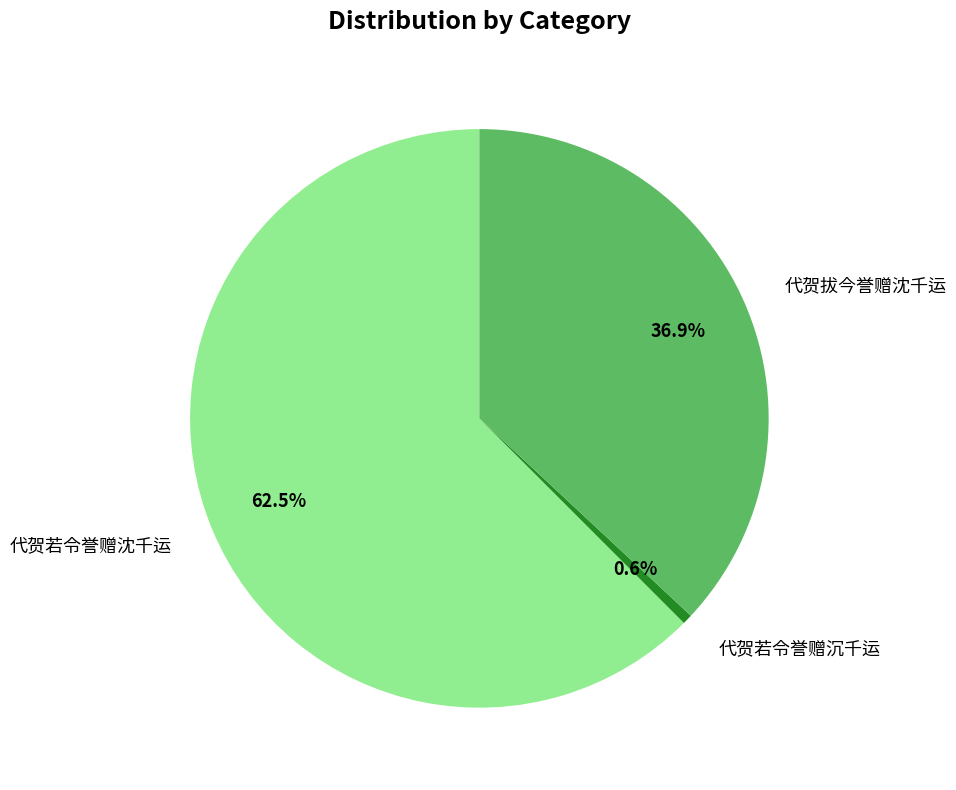

Is there a majority slice in this chart?

Yes